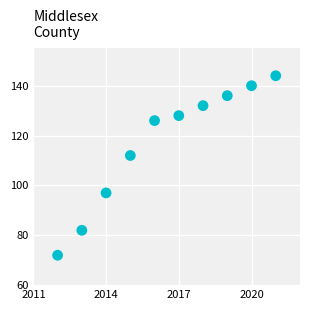

What Y value in the scatter plot is closest to 108?

112